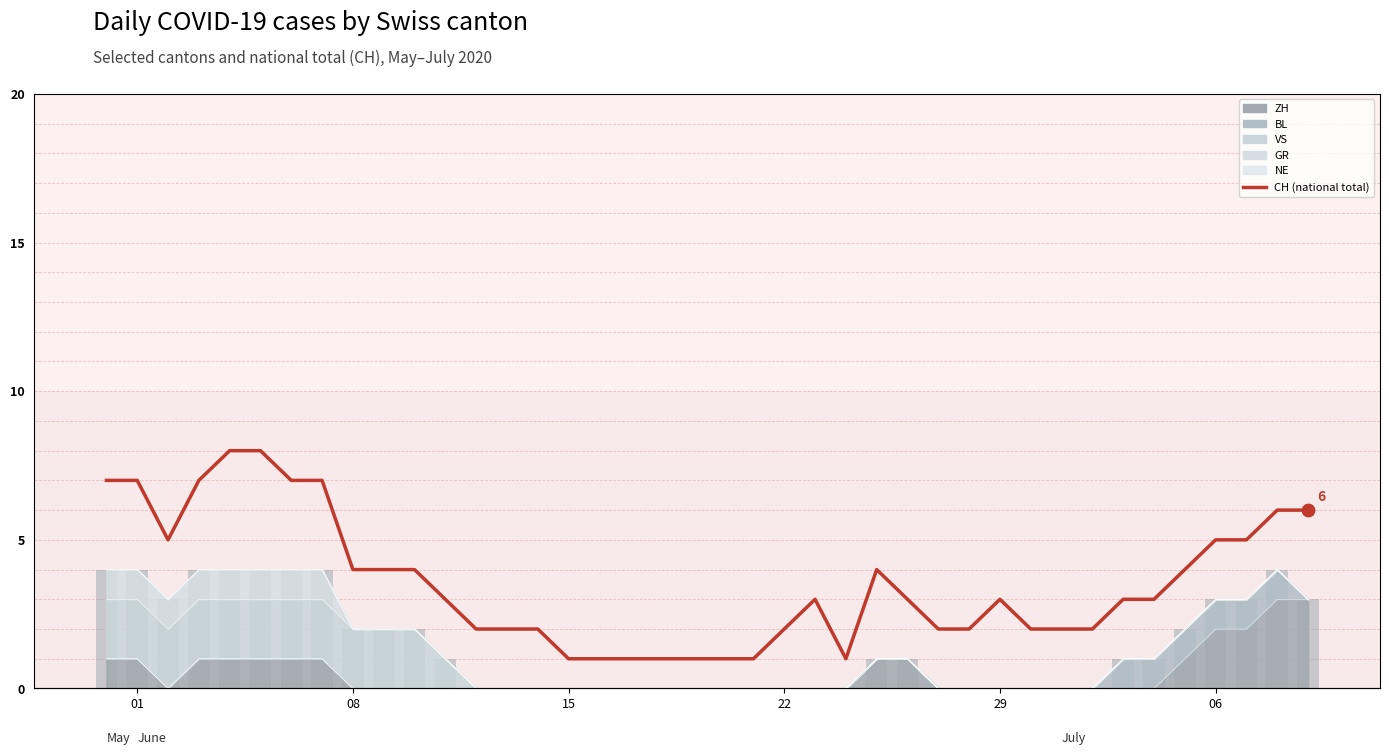

Is the value of Canton total (stacked) at 11 greater than the value of CH (total) at 35?

No